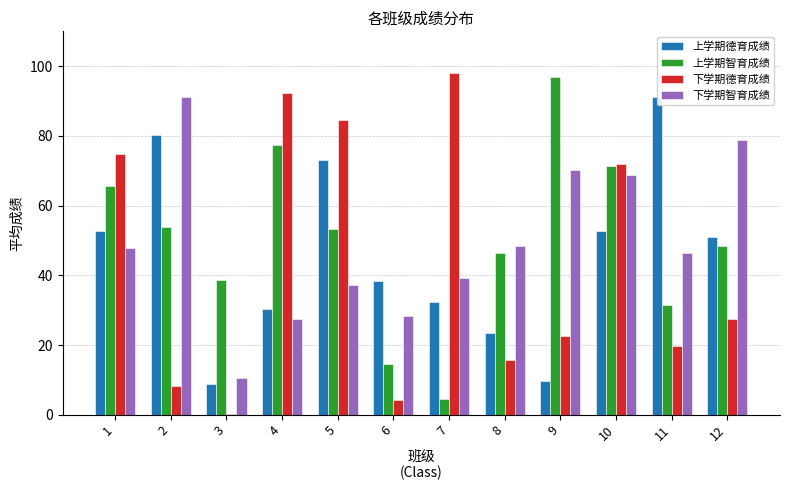

Reading left to right, transcribe all the data shown in this chart.

上学期德育成绩: 1=52.7	2=80.2	3=8.9	4=30.3	5=73.0	6=38.3	7=32.3	8=23.4	9=9.7	10=52.6	11=91.0	12=51.0
上学期智育成绩: 1=65.6	2=53.9	3=38.6	4=77.4	5=53.2	6=14.6	7=4.4	8=46.4	9=97.0	10=71.5	11=31.6	12=48.3
下学期德育成绩: 1=74.8	2=8.2	3=0.2	4=92.2	5=84.5	6=4.2	7=98.0	8=15.8	9=22.5	10=71.9	11=19.6	12=27.4
下学期智育成绩: 1=47.8	2=91.2	3=10.5	4=27.4	5=37.2	6=28.4	7=39.2	8=48.5	9=70.1	10=68.7	11=46.4	12=78.9